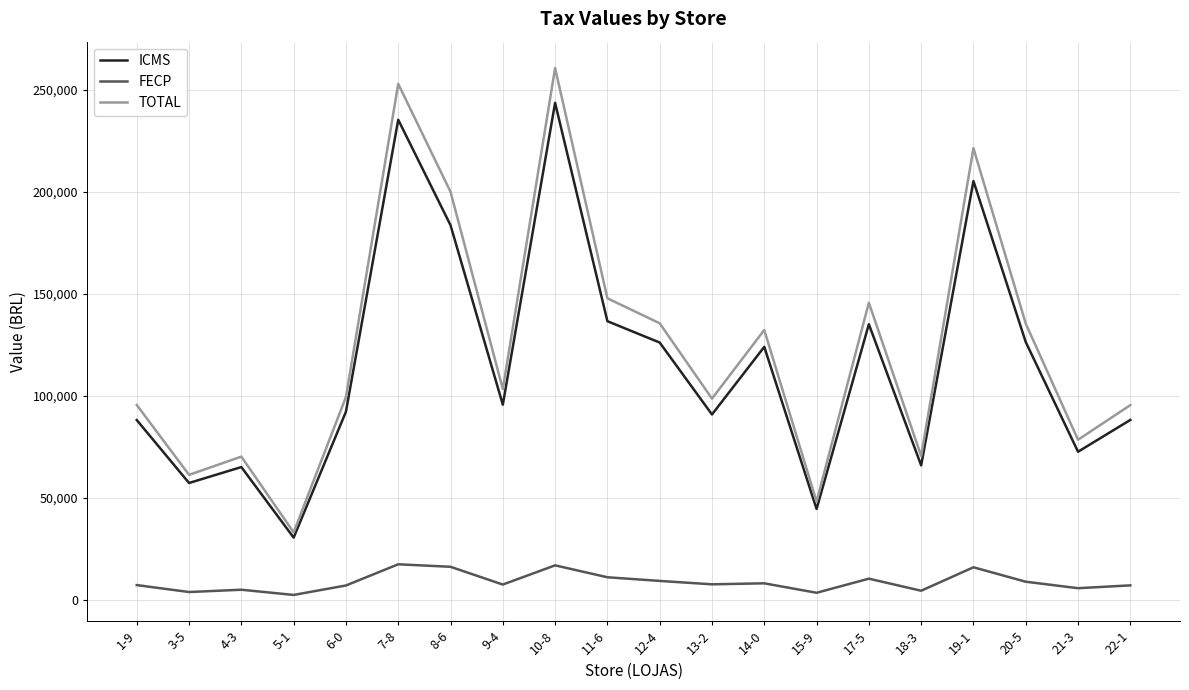

What is the difference between the second highest and second lowest values in the FECP series?

13438.2